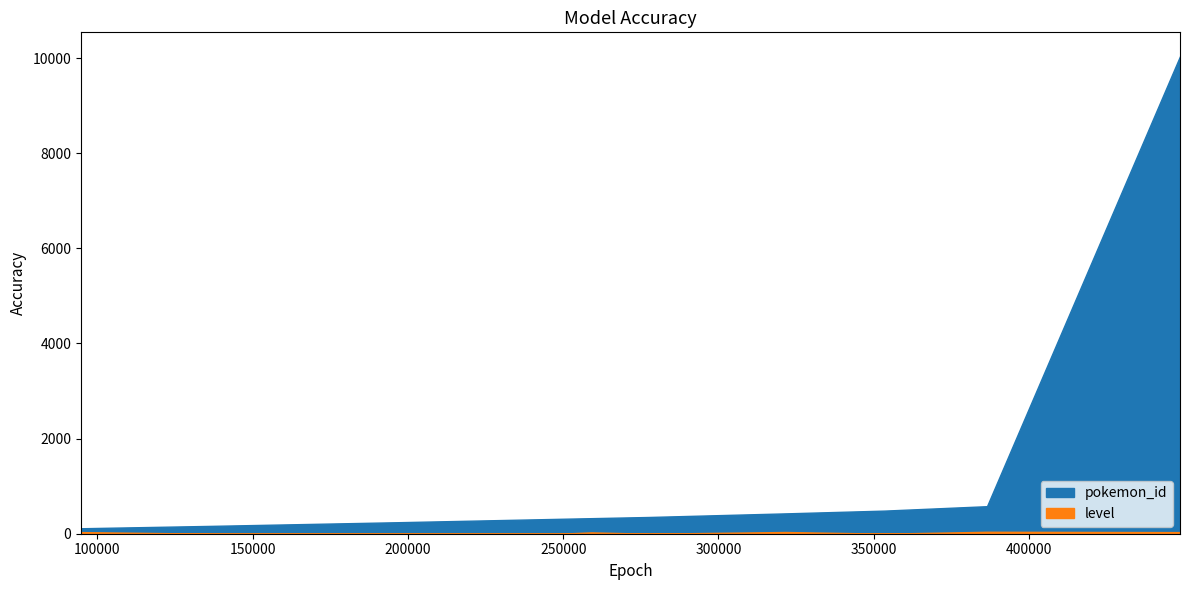

Count the number of categories in the chart.

11